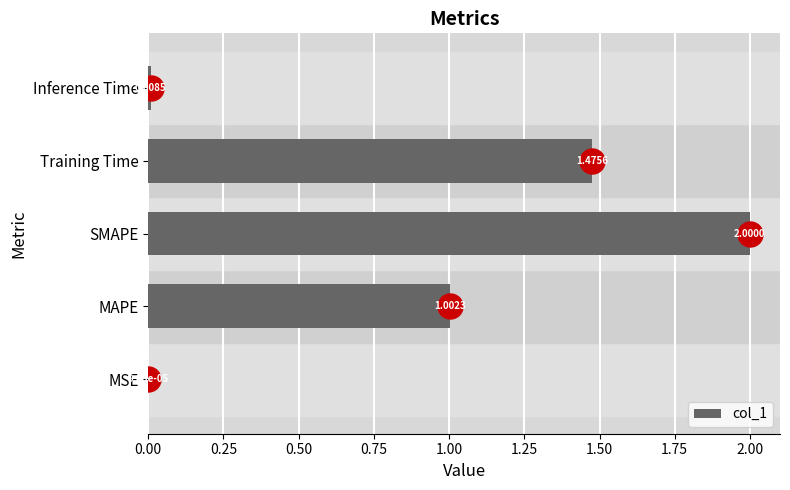

Does the chart contain stacked bars?

No